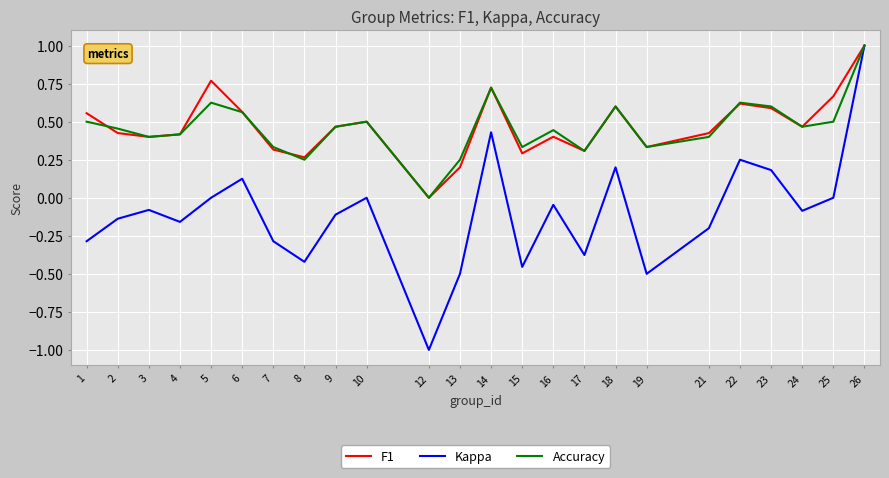

What are all the series names shown in the legend?

F1, Kappa, Accuracy